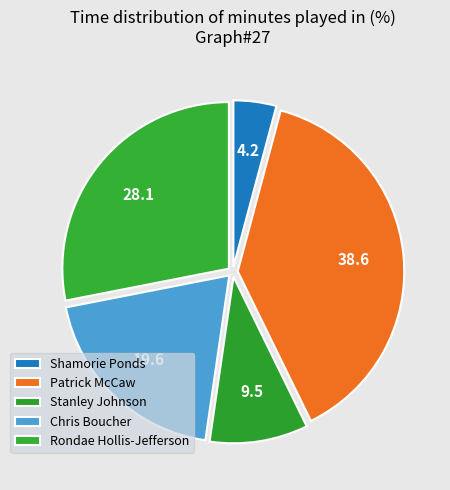

Combined, what portion of the pie is Stanley Johnson and Chris Boucher?

29.2%